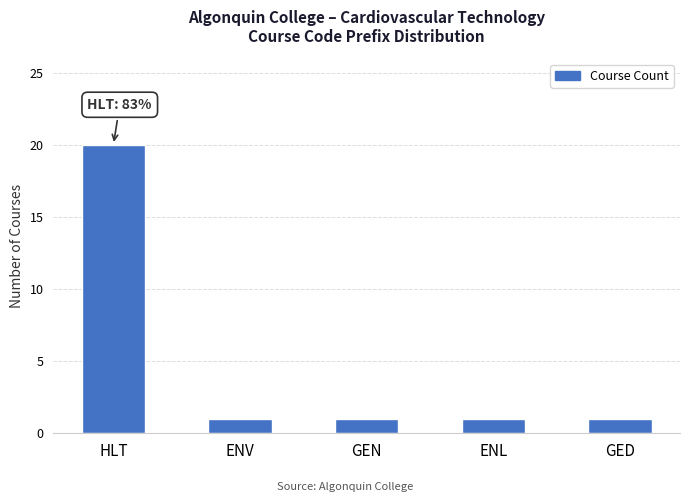

Reading left to right, what are all the values shown in this chart?

HLT=20	ENV=1	GEN=1	ENL=1	GED=1